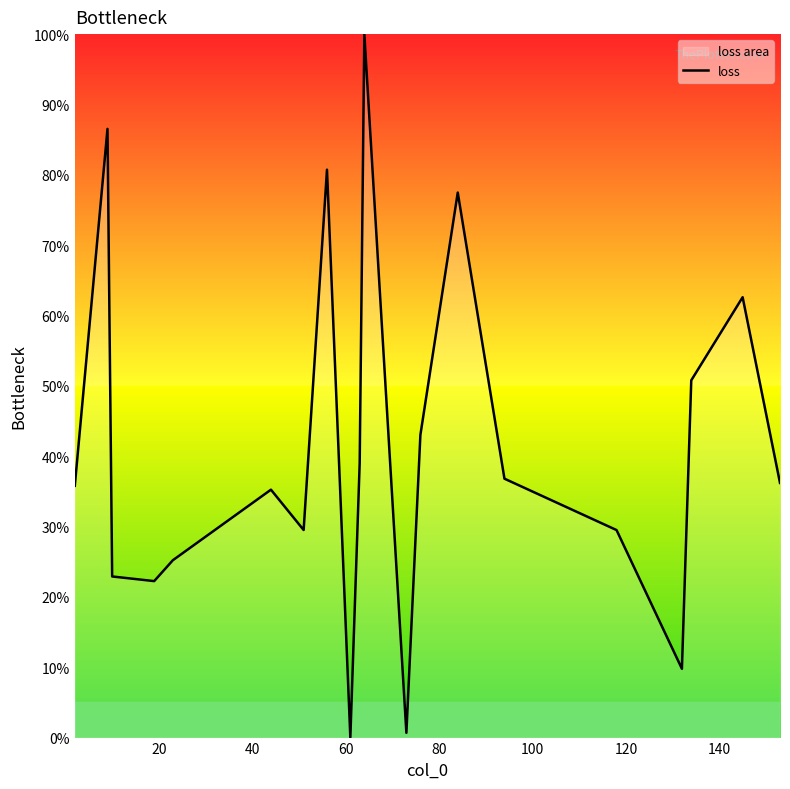

Reading left to right, list all the values displayed in this chart.

35.8	86.5	22.9	22.2	25.2	35.2	29.5	80.7	0.0	39.0	100.0	0.7	43.0	77.5	36.8	29.5	9.8	50.8	62.6	36.2